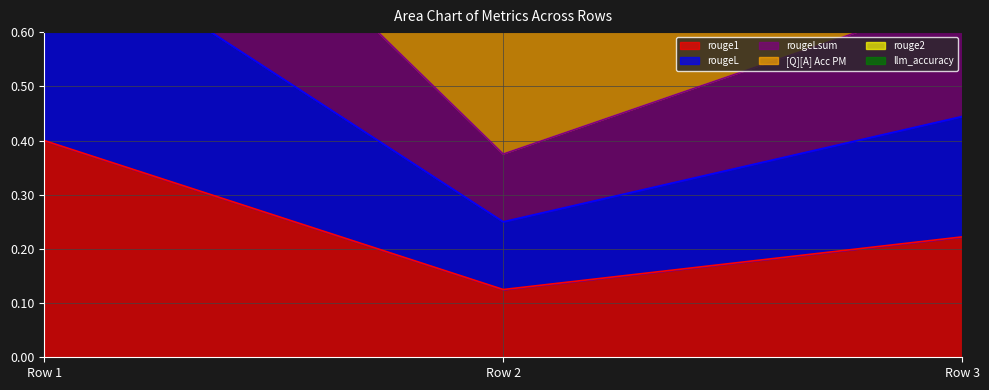

What is the maximum value shown in the chart?

1.2